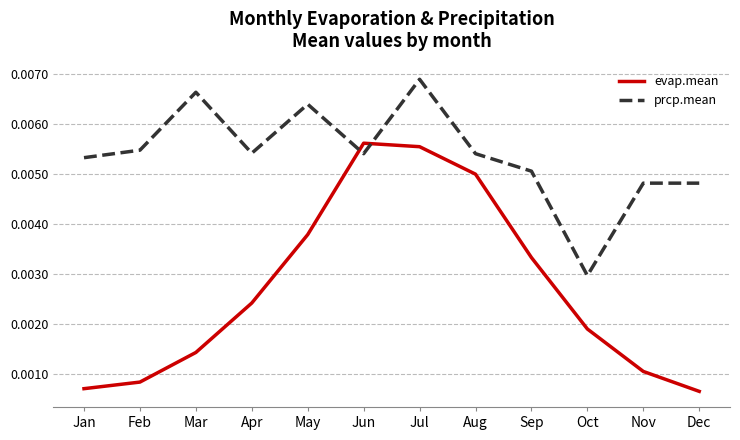

Where is prcp.mean nearest to the value 0?

Oct